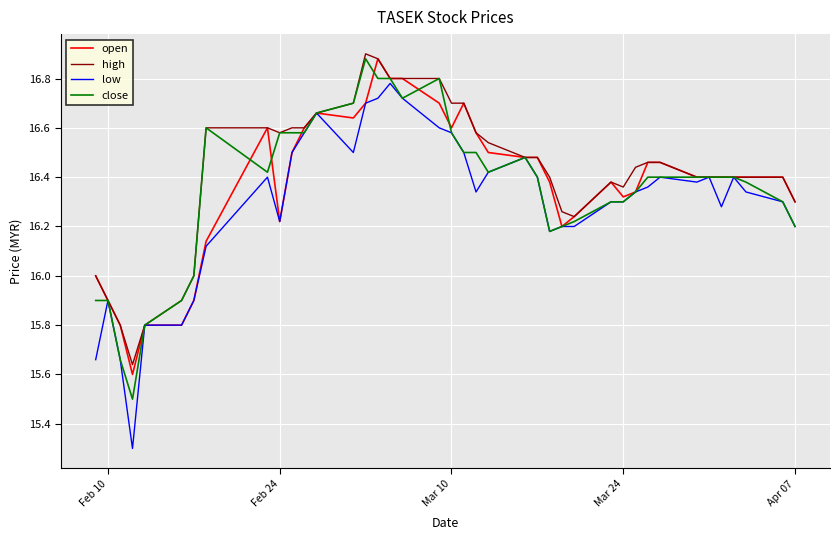

Which series has the largest range (max minus min)?

low